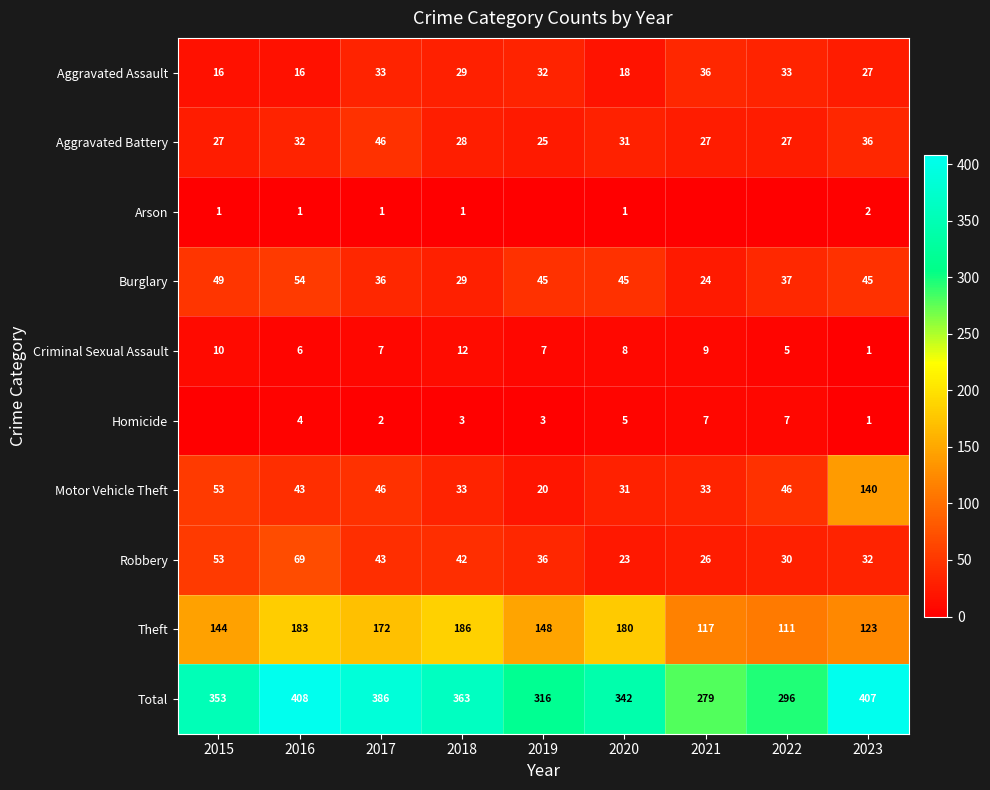

Is the value of Criminal Sexual Assault at 2016 greater than the value of Homicide at 2020?

Yes